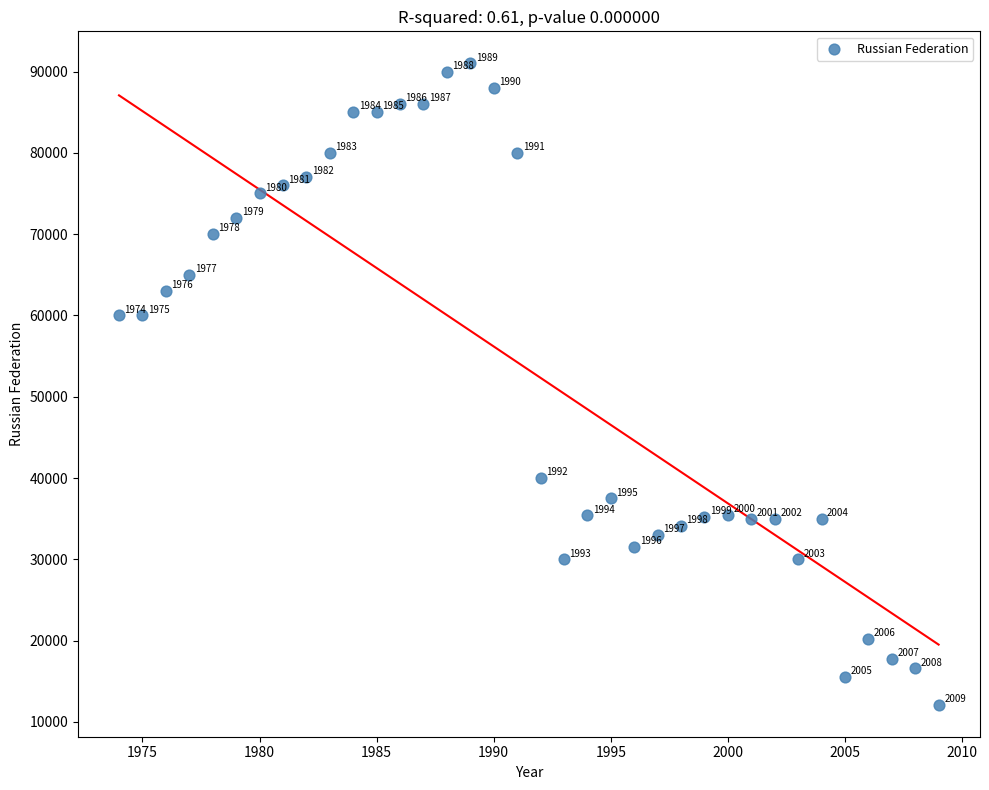

What is the range of X values (max minus min)?

35